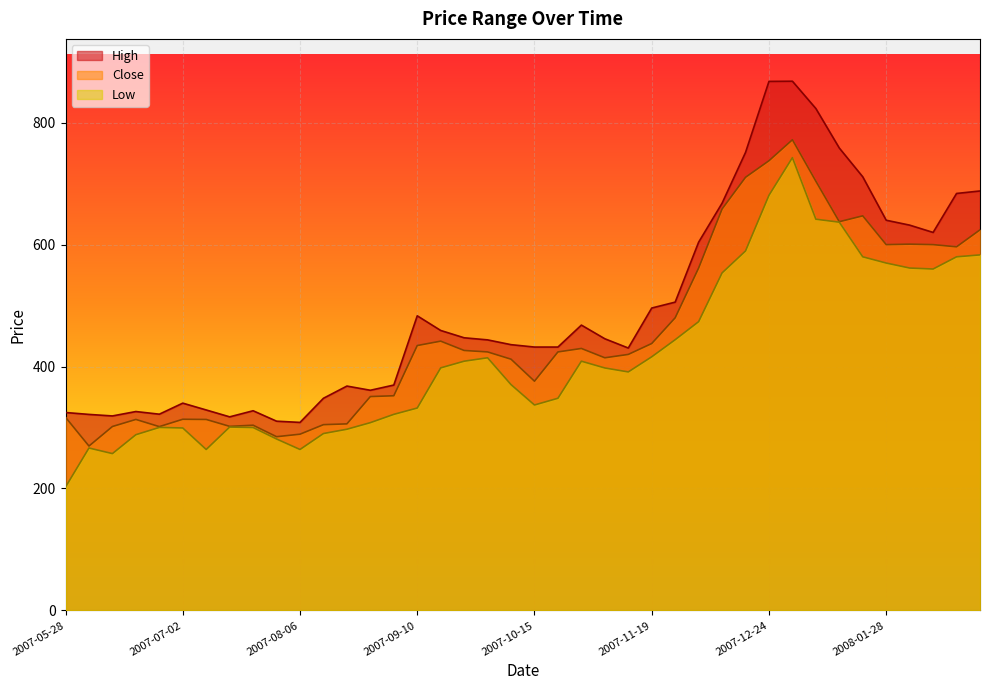

Is the value of Close at 2007-10-29 greater than the value of High at 2007-08-20?

Yes